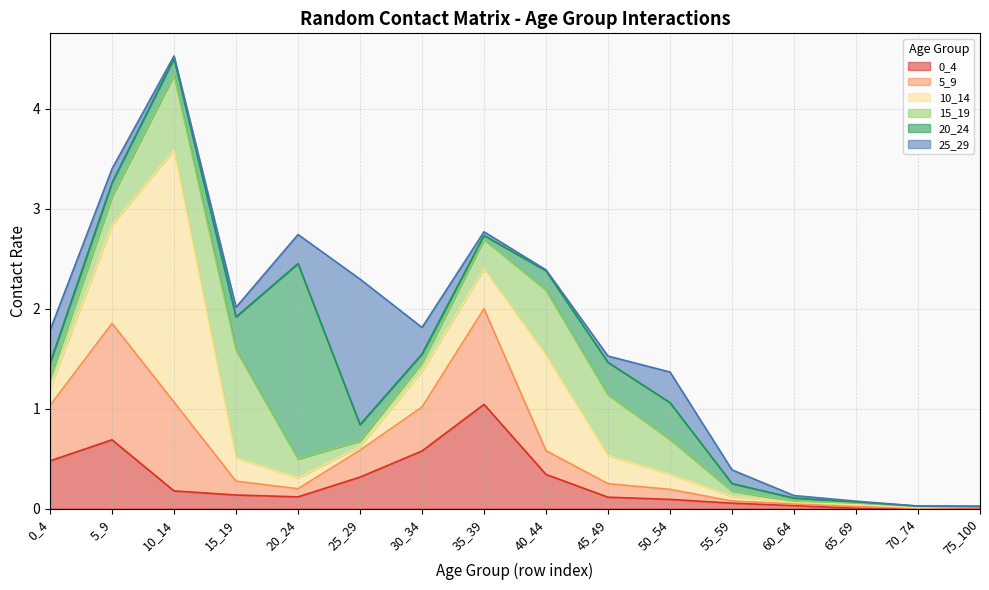

What is the difference between the maximum and minimum values in the 10_14 series?

2.5